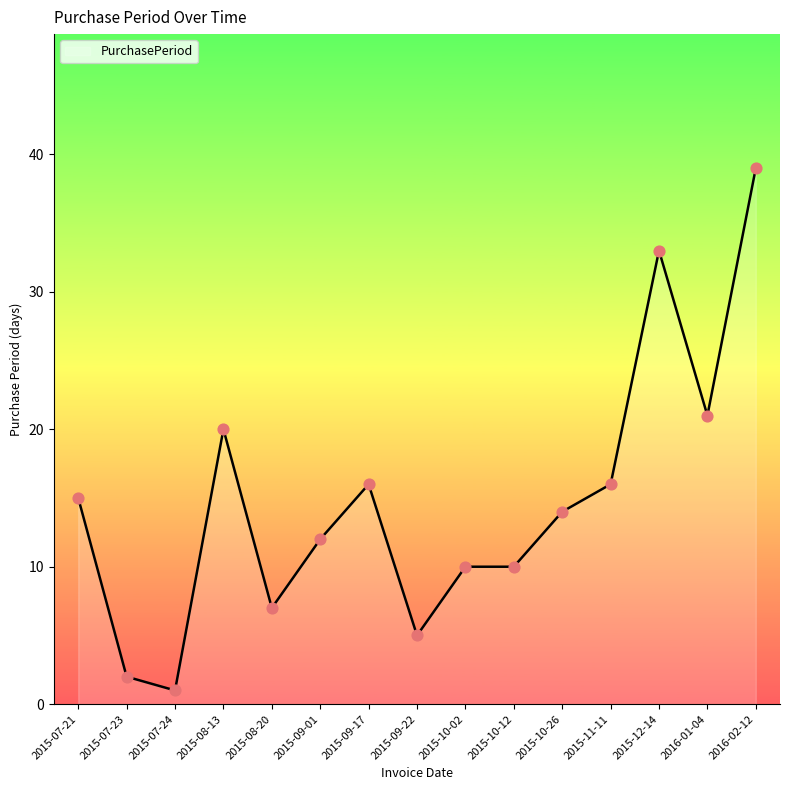

Which has a higher value, 2015-09-22 or 2016-02-12?

2016-02-12